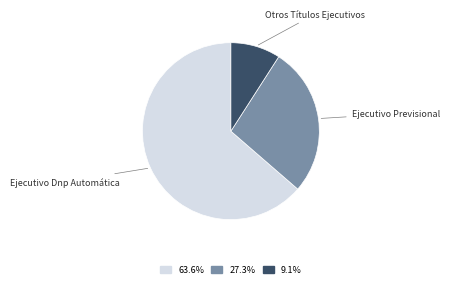

Is there any slice that represents more than half of the pie?

Yes